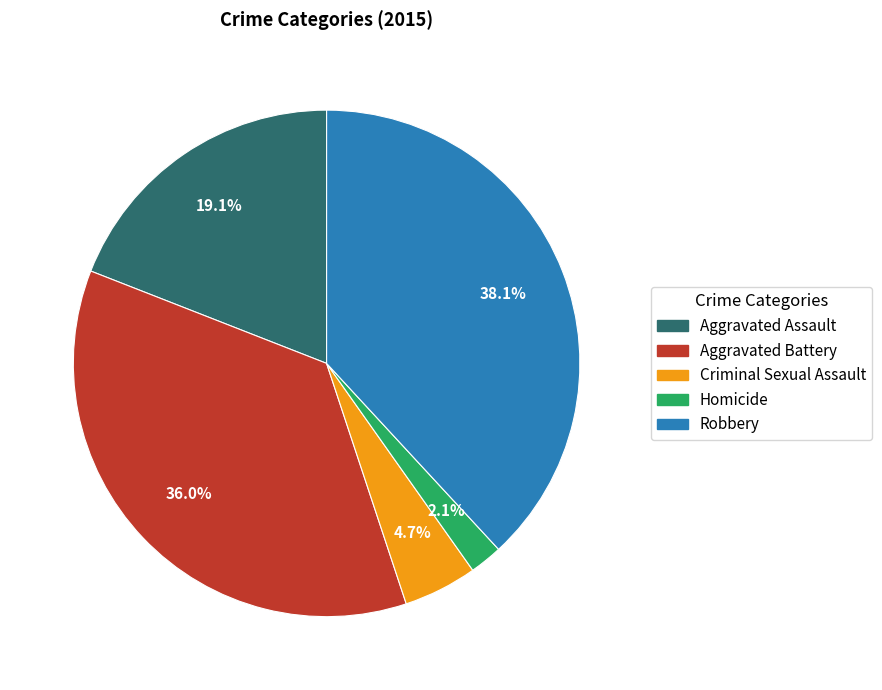

To the nearest percent, what is the average slice percentage?

20%